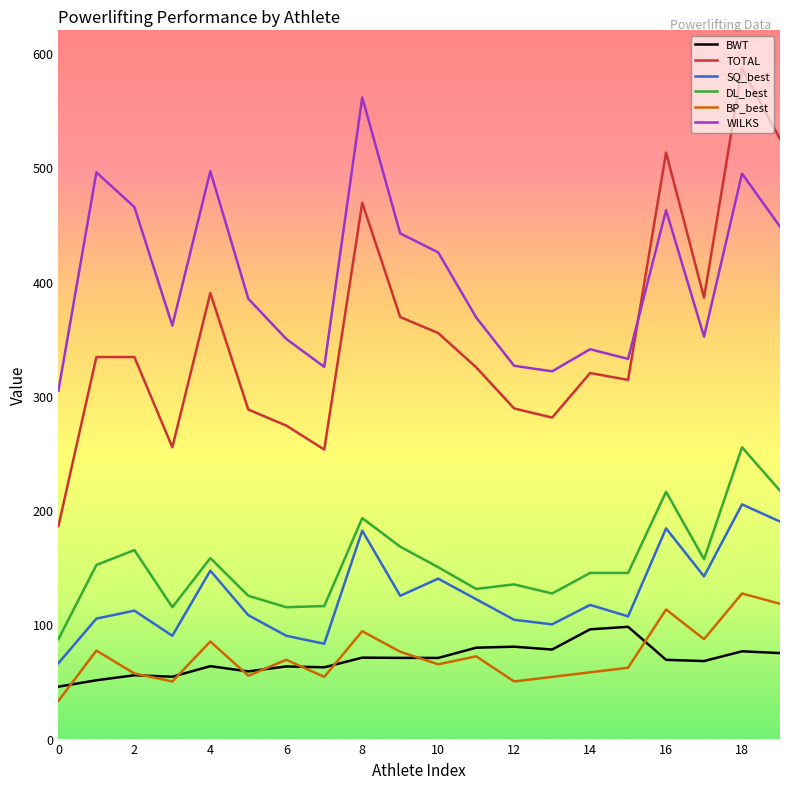

What is the minimum value for DL_best?

87.0